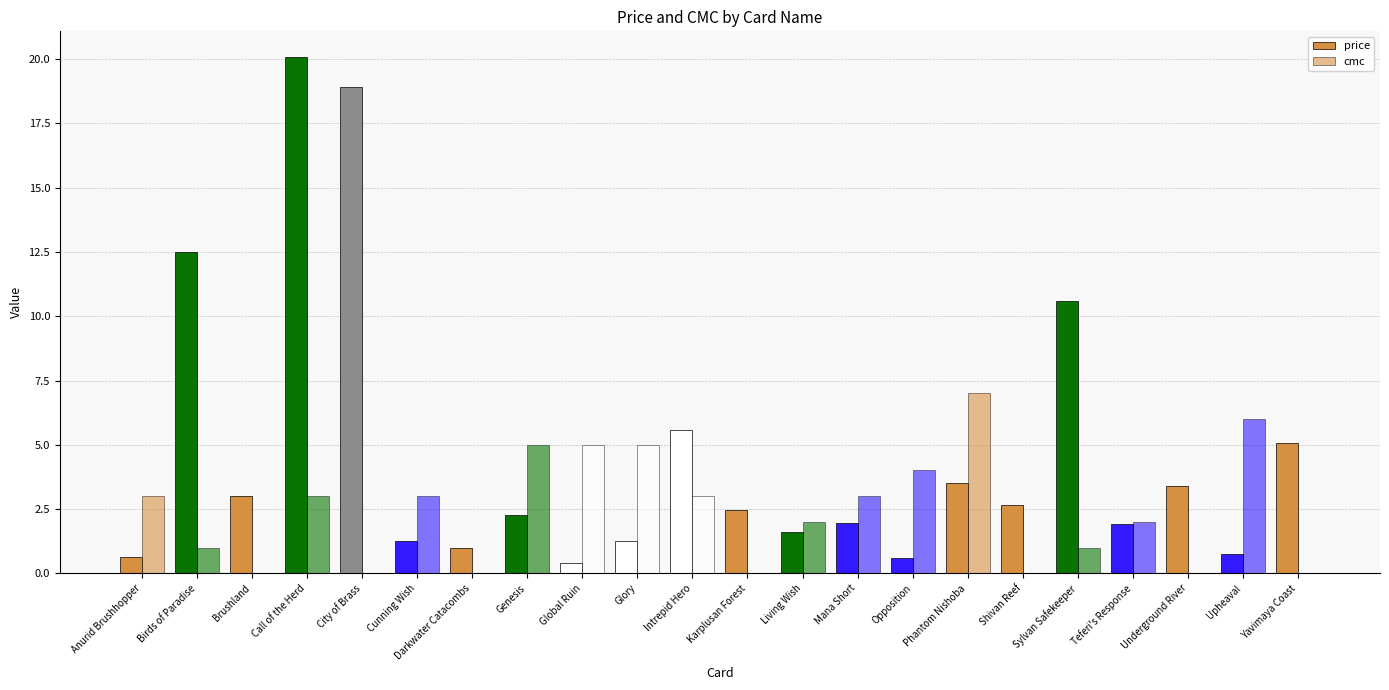

The value of cmc at Upheaval is 9.6. True or false?

False